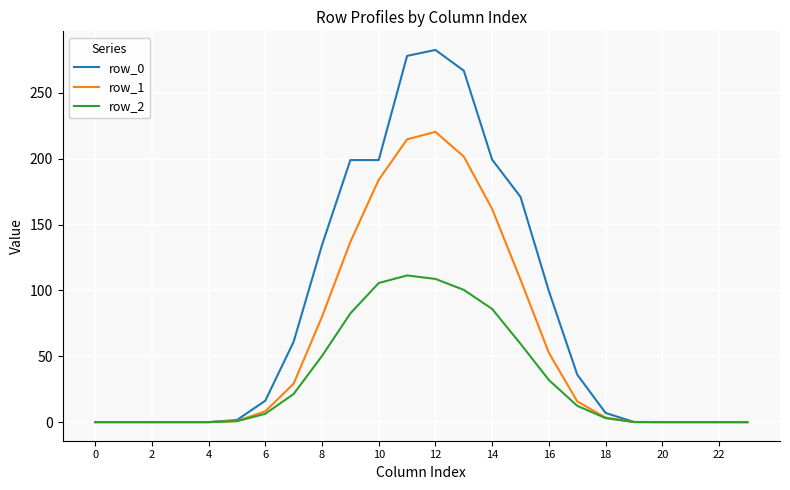

What is the maximum value shown in the chart?

282.6